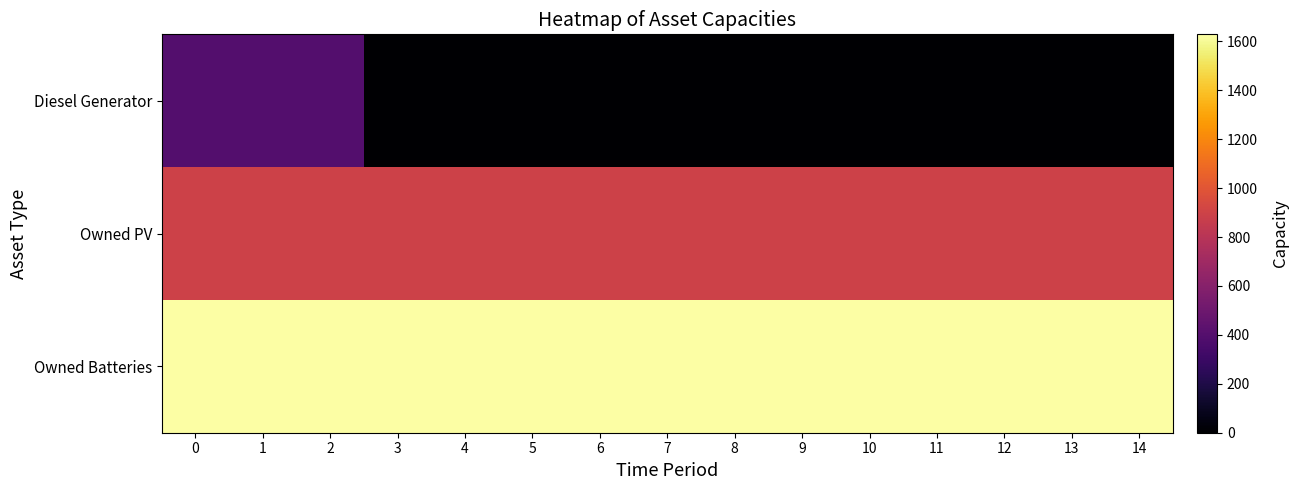

Reading left to right, transcribe all the data shown in this chart.

Diesel Generator: 0=400	1=400	2=400	3=0	4=0	5=0	6=0	7=0	8=0	9=0	10=0	11=0	12=0	13=0	14=0
Owned PV: 0=897	1=897	2=897	3=897	4=897	5=897	6=897	7=897	8=897	9=897	10=897	11=897	12=897	13=897	14=897
Owned Batteries: 0=1629	1=1629	2=1629	3=1629	4=1629	5=1629	6=1629	7=1629	8=1629	9=1629	10=1629	11=1629	12=1629	13=1629	14=1629